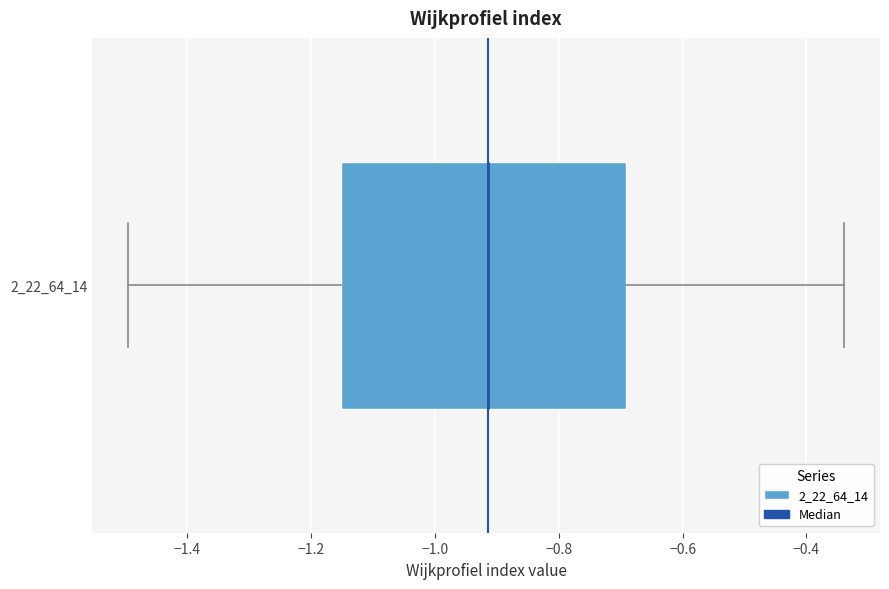

Read this box plot against the x-axis: the position of the median line, the range covered by the box, and the ends of both whiskers. The values are not printed on the chart, so give them approximately, as read against the axis.

median -0.92, box -1.16 to -0.70, whiskers -1.50 to -0.34